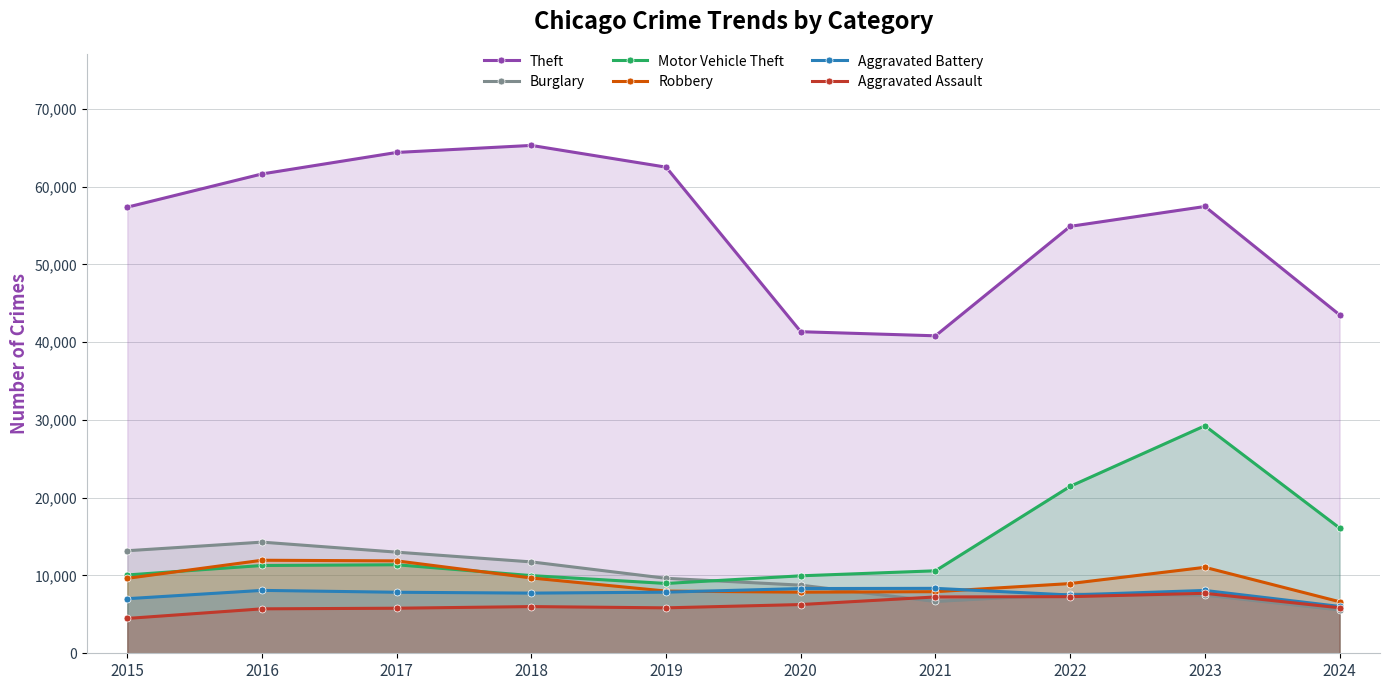

Rank the series by their maximum value, from lowest to highest.

Aggravated Assault, Aggravated Battery, Robbery, Burglary, Motor Vehicle Theft, Theft